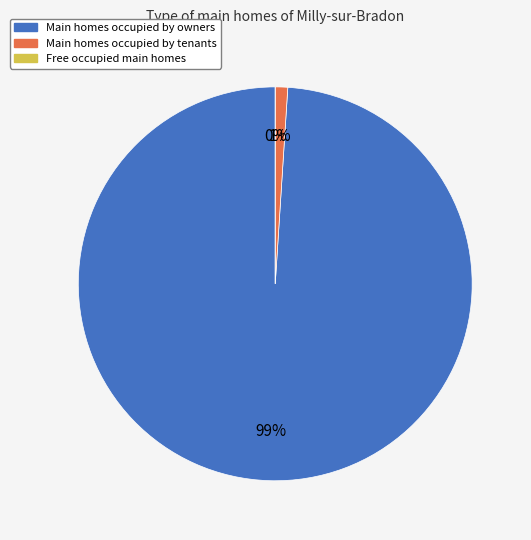

To the nearest percent, what is the average slice percentage?

33%